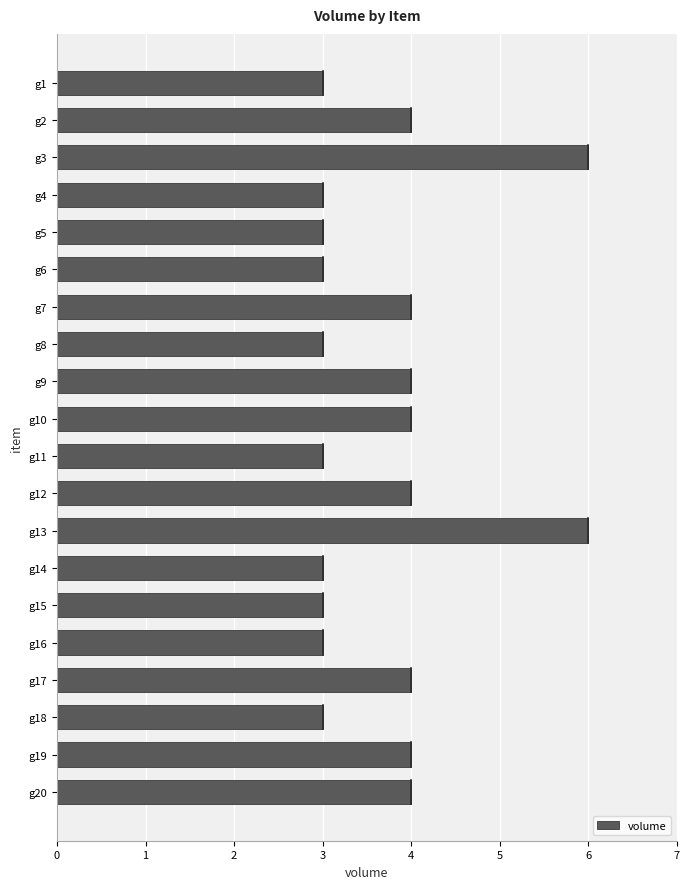

What is the minimum value shown in the chart?

3